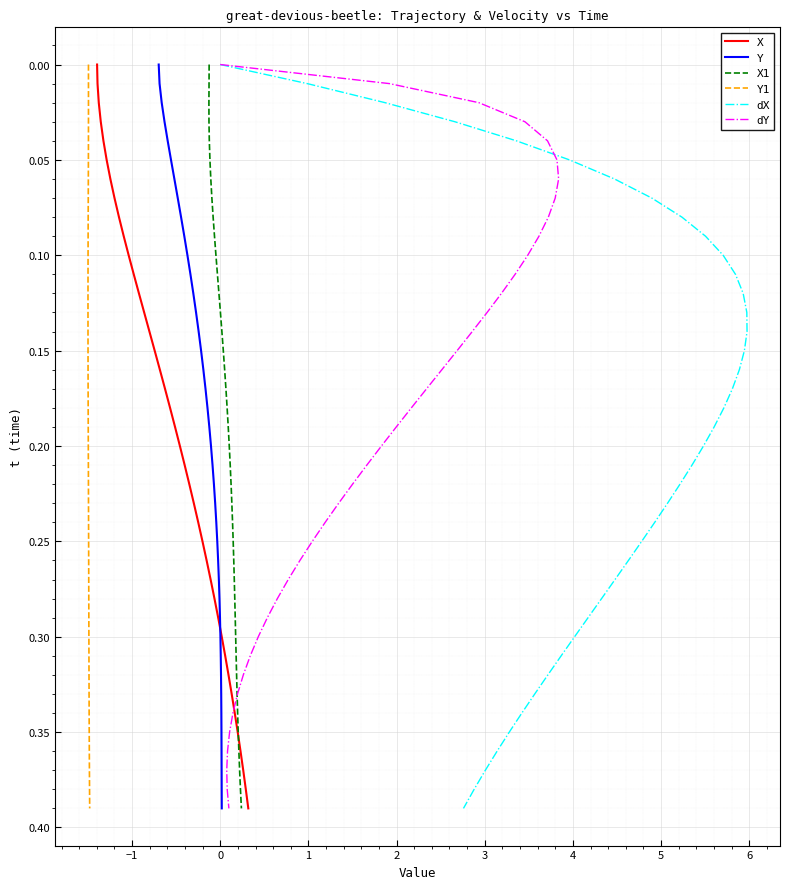

How many lines are shown in the chart?

6